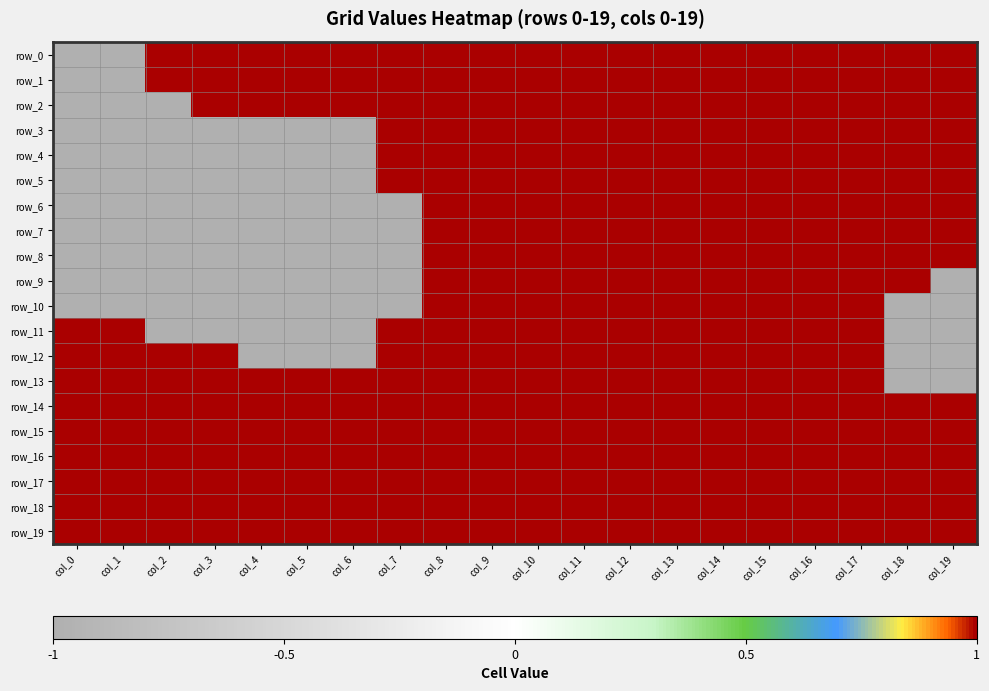

Reading right to left, extract all data points from this chart.

row_0: 1	1	1	1	1	1	1	1	1	1	1	1	1	1	1	1	1	1	-1	-1
row_1: 1	1	1	1	1	1	1	1	1	1	1	1	1	1	1	1	1	1	-1	-1
row_2: 1	1	1	1	1	1	1	1	1	1	1	1	1	1	1	1	1	-1	-1	-1
row_3: 1	1	1	1	1	1	1	1	1	1	1	1	1	-1	-1	-1	-1	-1	-1	-1
row_4: 1	1	1	1	1	1	1	1	1	1	1	1	1	-1	-1	-1	-1	-1	-1	-1
row_5: 1	1	1	1	1	1	1	1	1	1	1	1	1	-1	-1	-1	-1	-1	-1	-1
row_6: 1	1	1	1	1	1	1	1	1	1	1	1	-1	-1	-1	-1	-1	-1	-1	-1
row_7: 1	1	1	1	1	1	1	1	1	1	1	1	-1	-1	-1	-1	-1	-1	-1	-1
row_8: 1	1	1	1	1	1	1	1	1	1	1	1	-1	-1	-1	-1	-1	-1	-1	-1
row_9: -1	1	1	1	1	1	1	1	1	1	1	1	-1	-1	-1	-1	-1	-1	-1	-1
row_10: -1	-1	1	1	1	1	1	1	1	1	1	1	-1	-1	-1	-1	-1	-1	-1	-1
row_11: -1	-1	1	1	1	1	1	1	1	1	1	1	1	-1	-1	-1	-1	-1	1	1
row_12: -1	-1	1	1	1	1	1	1	1	1	1	1	1	-1	-1	-1	1	1	1	1
row_13: -1	-1	1	1	1	1	1	1	1	1	1	1	1	1	1	1	1	1	1	1
row_14: 1	1	1	1	1	1	1	1	1	1	1	1	1	1	1	1	1	1	1	1
row_15: 1	1	1	1	1	1	1	1	1	1	1	1	1	1	1	1	1	1	1	1
row_16: 1	1	1	1	1	1	1	1	1	1	1	1	1	1	1	1	1	1	1	1
row_17: 1	1	1	1	1	1	1	1	1	1	1	1	1	1	1	1	1	1	1	1
row_18: 1	1	1	1	1	1	1	1	1	1	1	1	1	1	1	1	1	1	1	1
row_19: 1	1	1	1	1	1	1	1	1	1	1	1	1	1	1	1	1	1	1	1